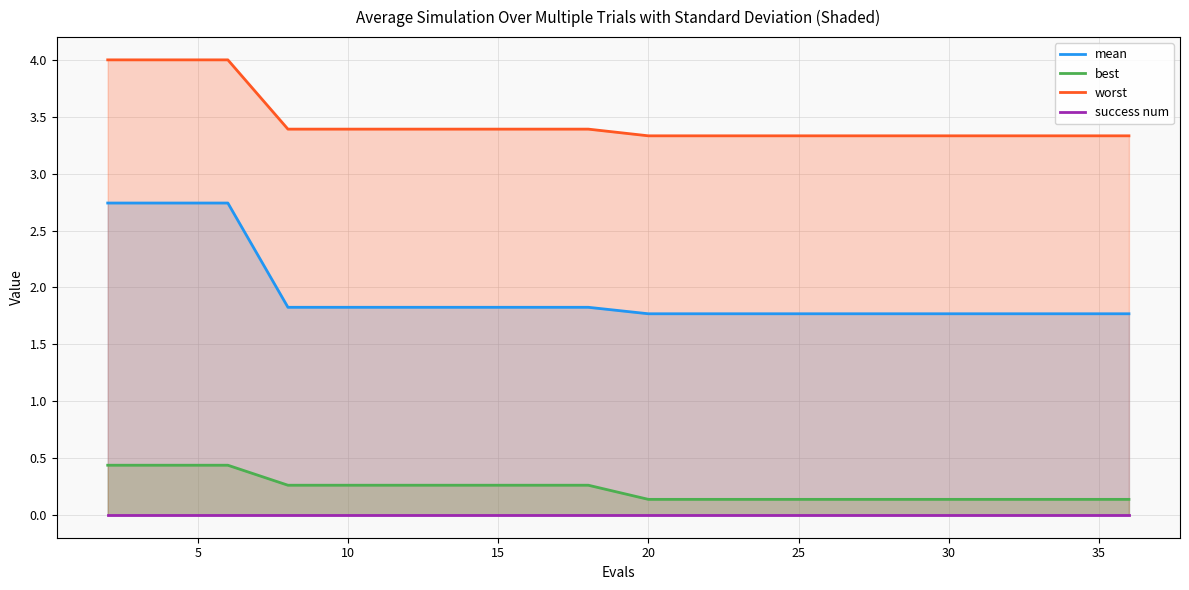

Rank the series by their maximum value, from lowest to highest.

success num, best, mean, worst